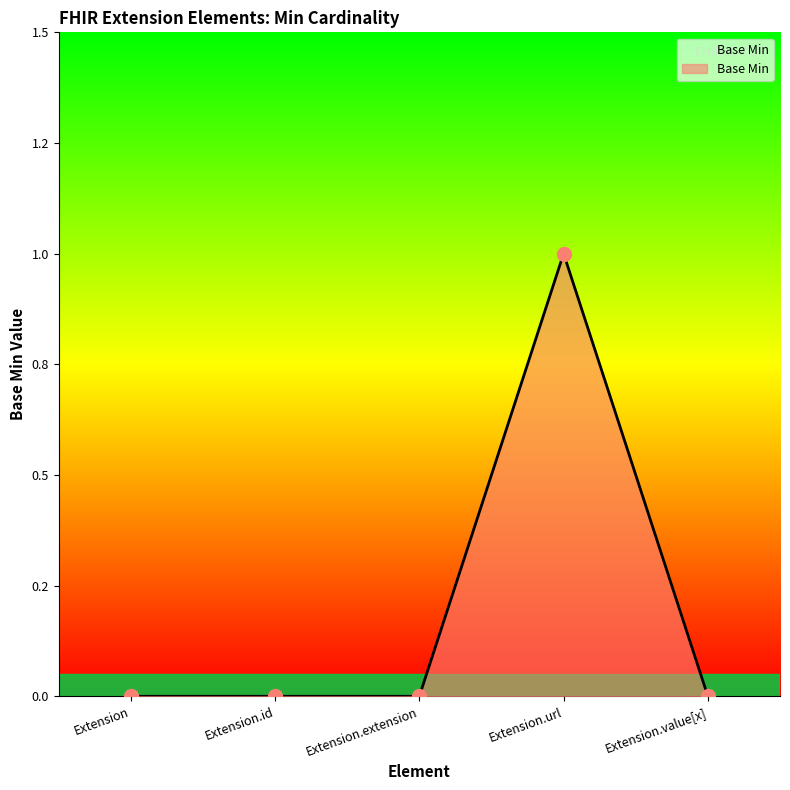

What is the label of the 5th point from the left?

Extension.value[x]